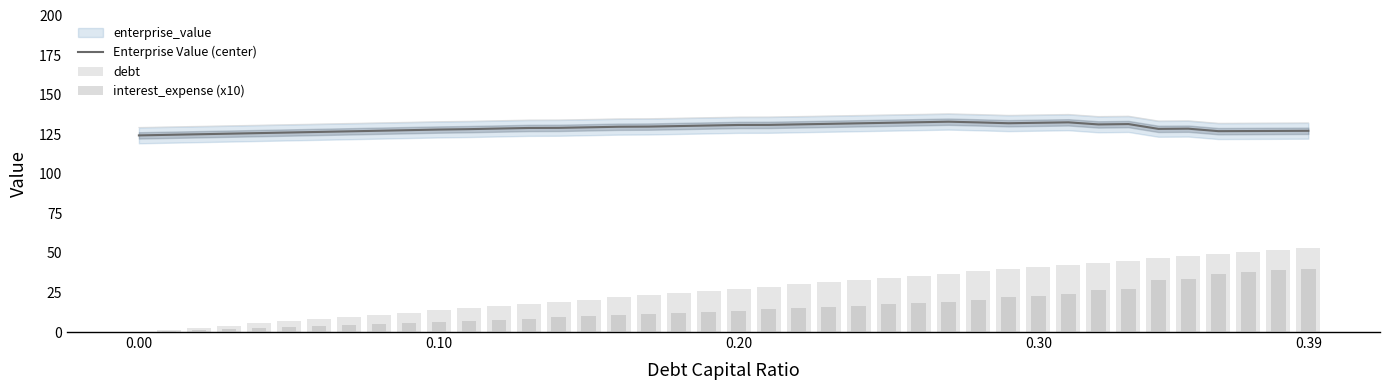

What is the value of the Enterprise Value (center) bar at the 10th from the left?

127.6